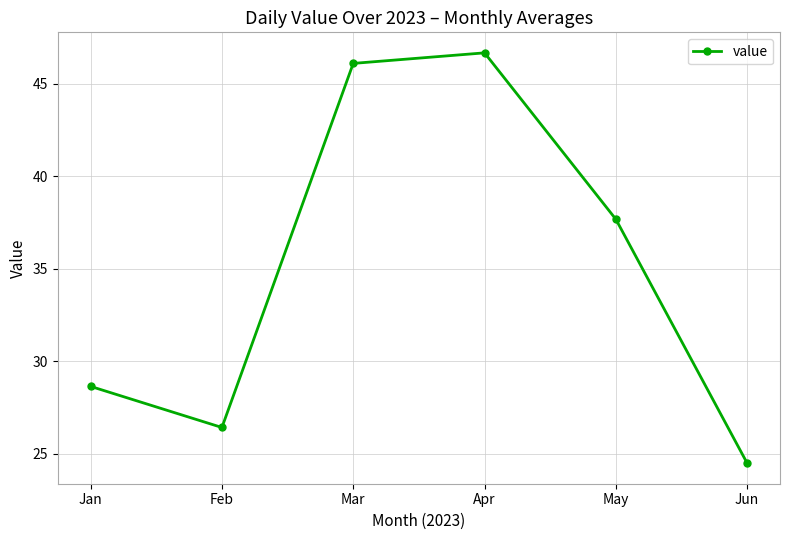

What is the ratio of the value at Mar to the value at Feb?

1.7